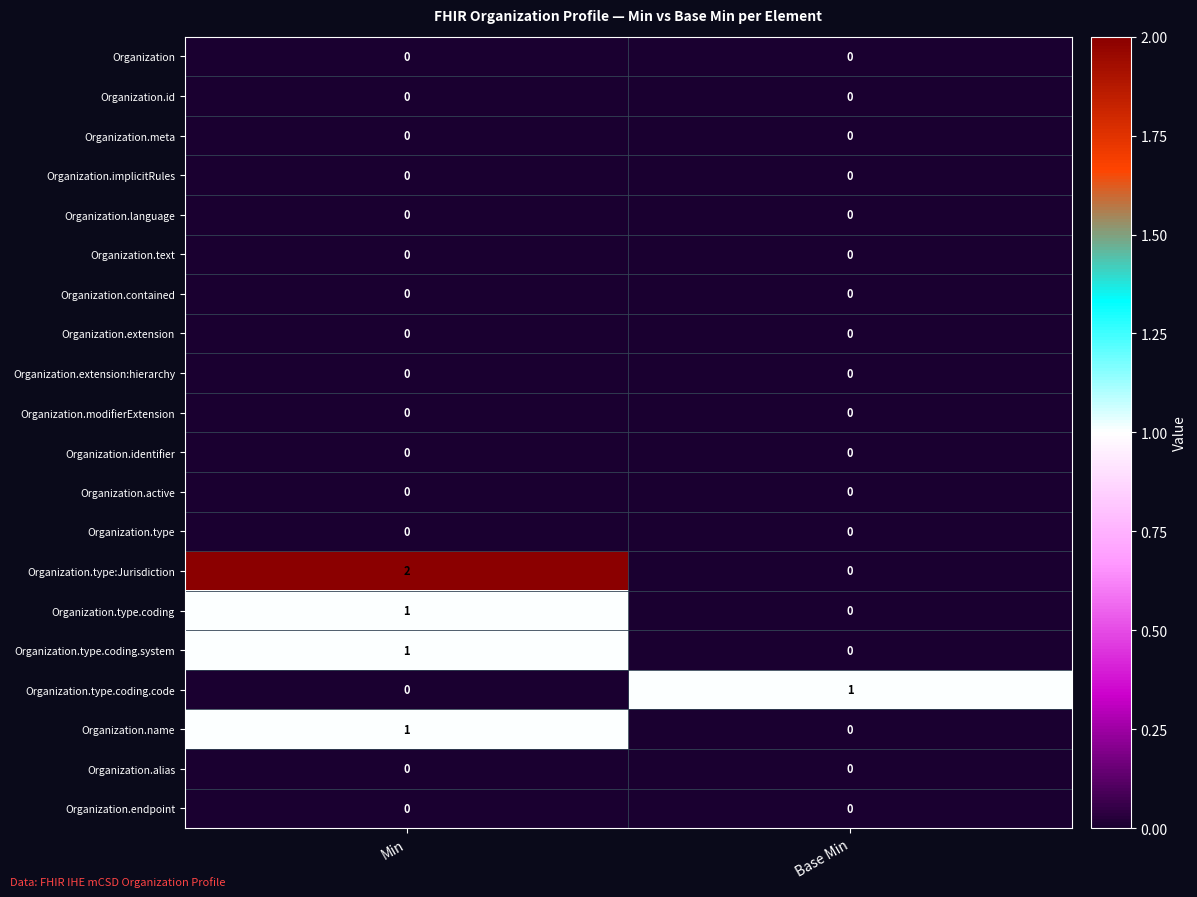

The Organization.active series shows 0 at Base Min. True or false?

True